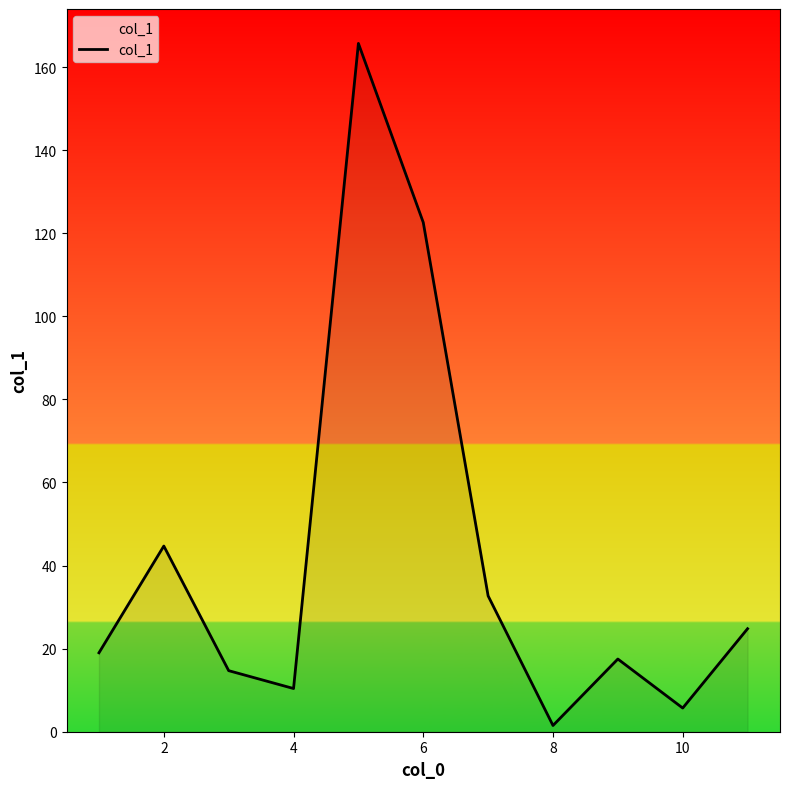

True or false: the data has more than 1 interior local peaks.

True